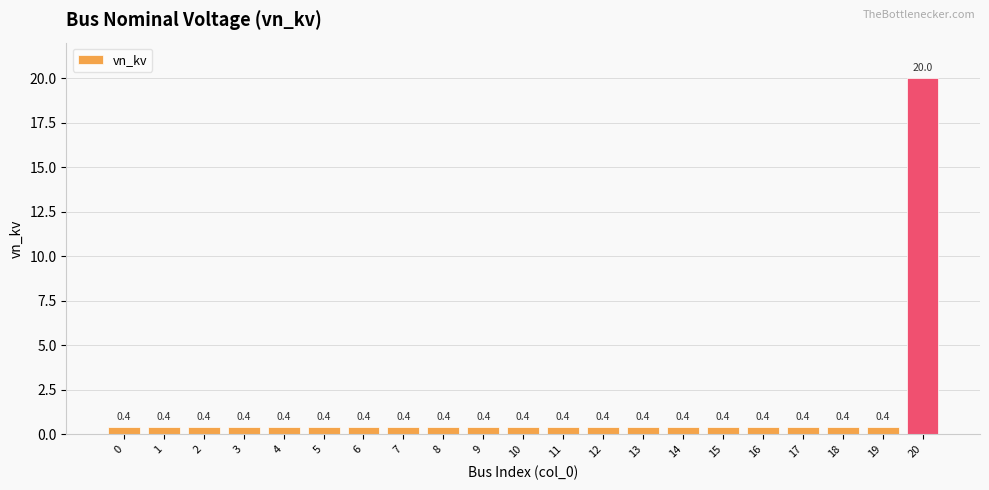

Reading left to right, extract all data points from this chart.

0.4	0.4	0.4	0.4	0.4	0.4	0.4	0.4	0.4	0.4	0.4	0.4	0.4	0.4	0.4	0.4	0.4	0.4	0.4	0.4	20.0